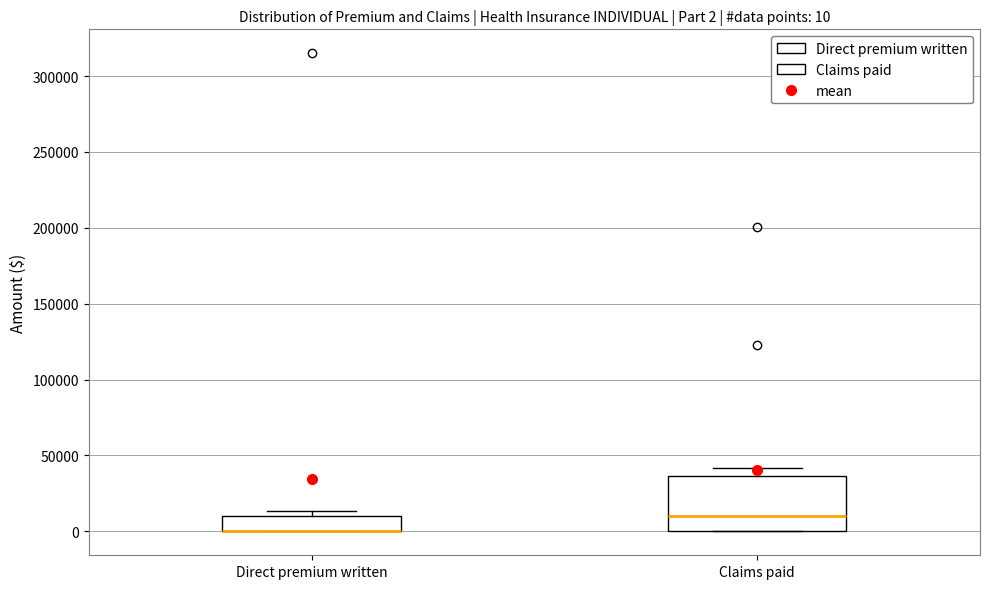

Which box is the tallest, from its lower edge to its upper edge?

Claims paid